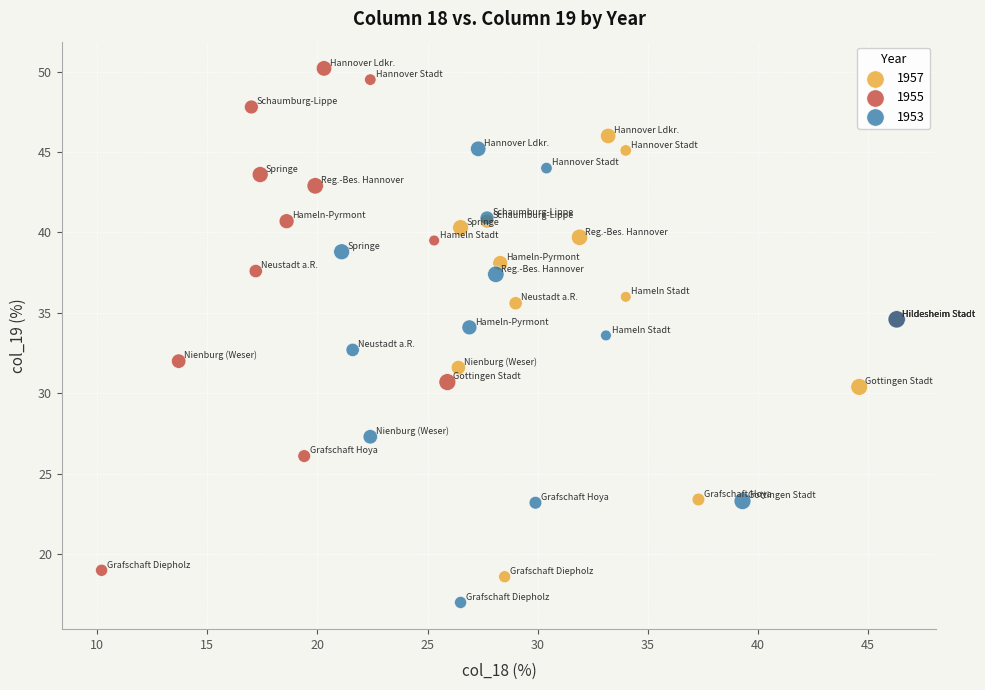

Which series reaches the minimum Y coordinate?

1953